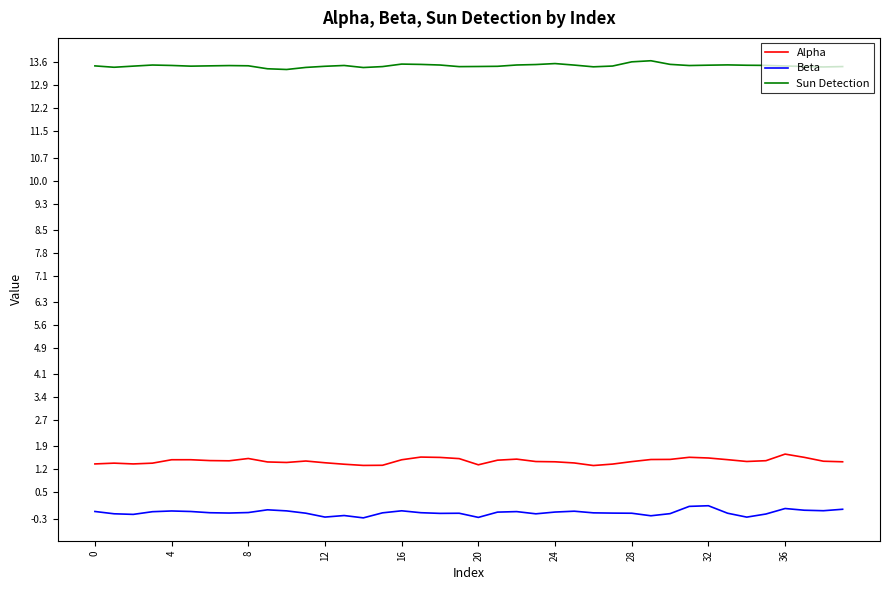

What is the minimum value for Alpha?

1.3